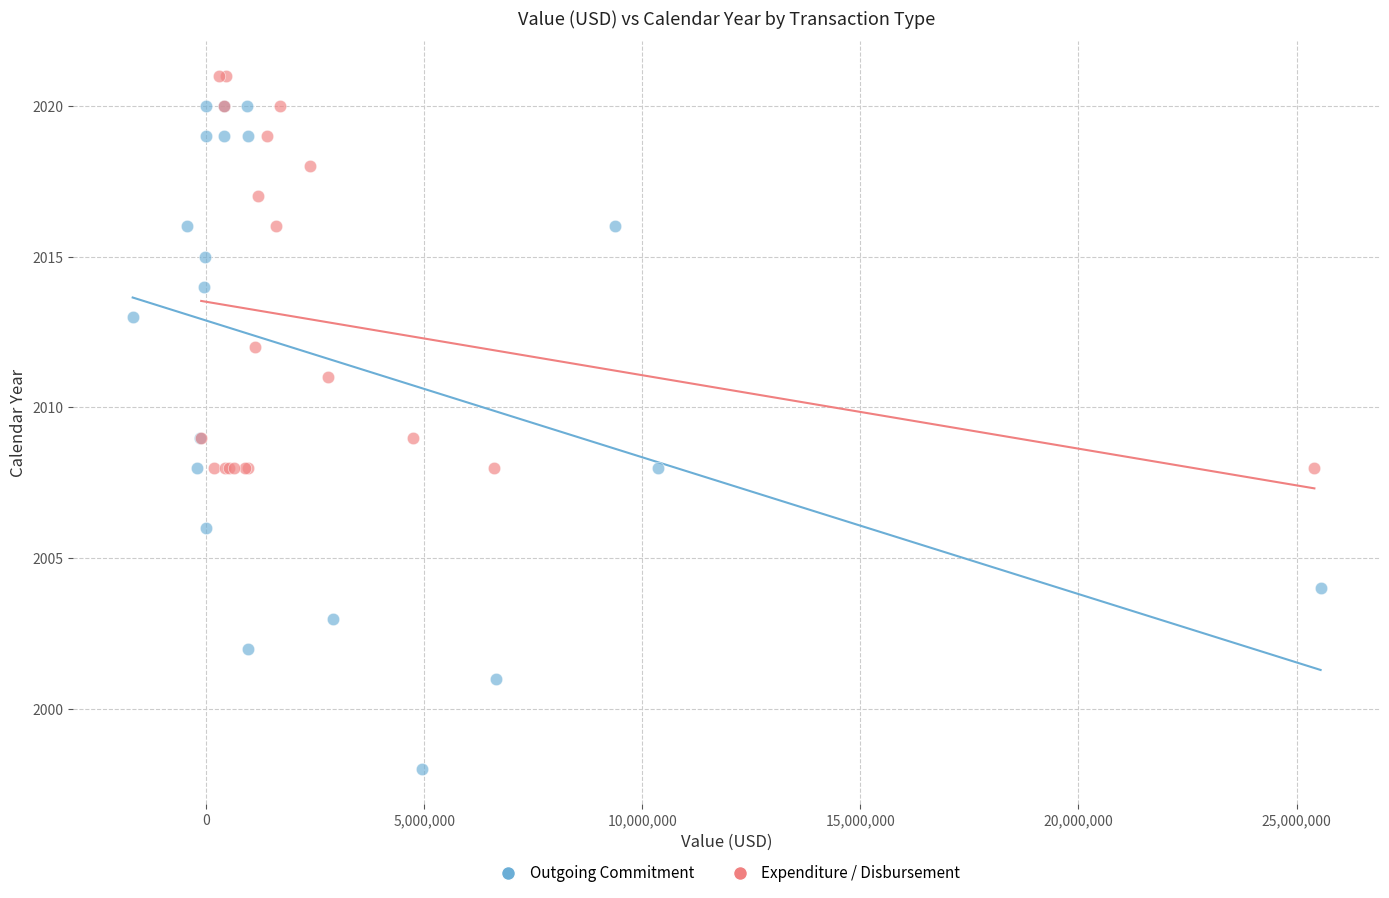

Which series has the largest Y range (max minus min)?

Outgoing Commitment